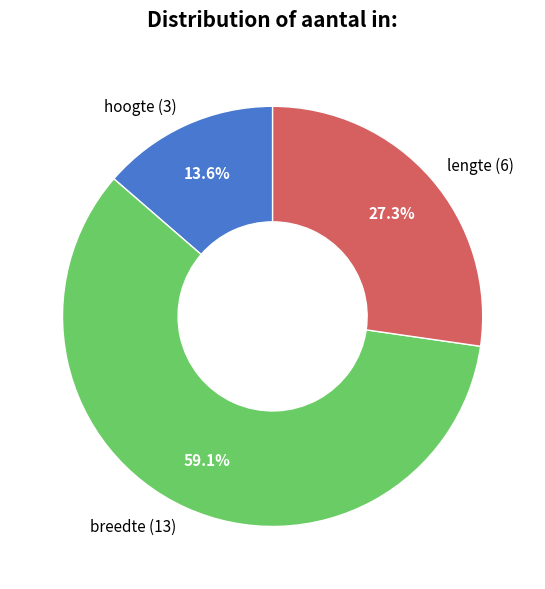

The lengte slice represents 27% of the pie. True or false?

True